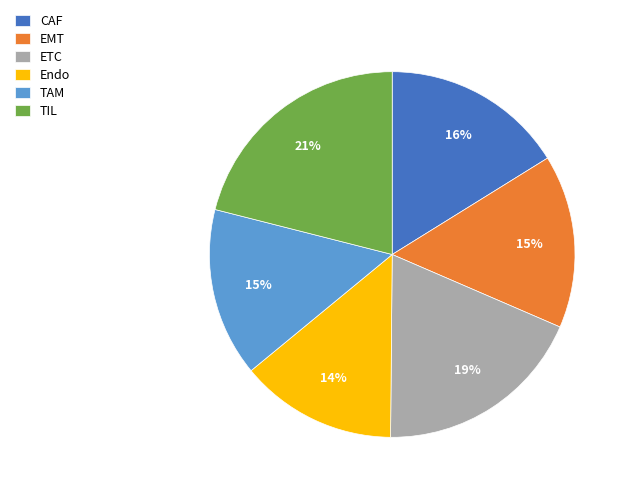

Which has a higher value, TAM or TIL?

TIL